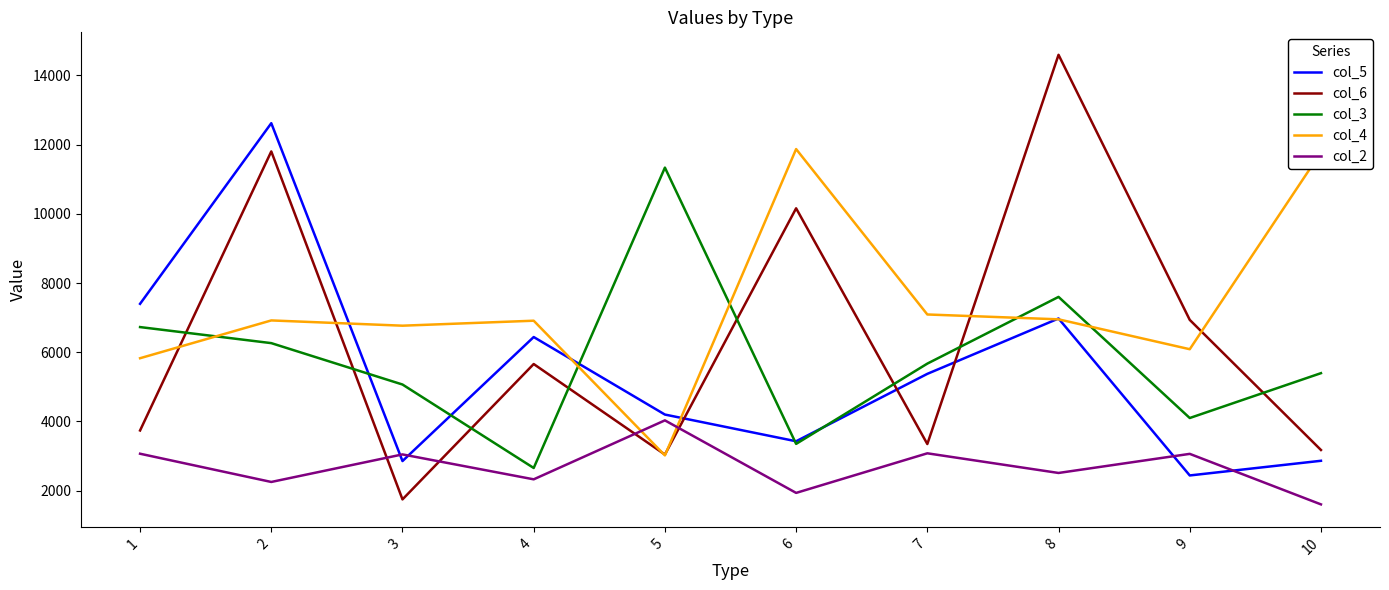

What is the highest value of the col_3 series?

11336